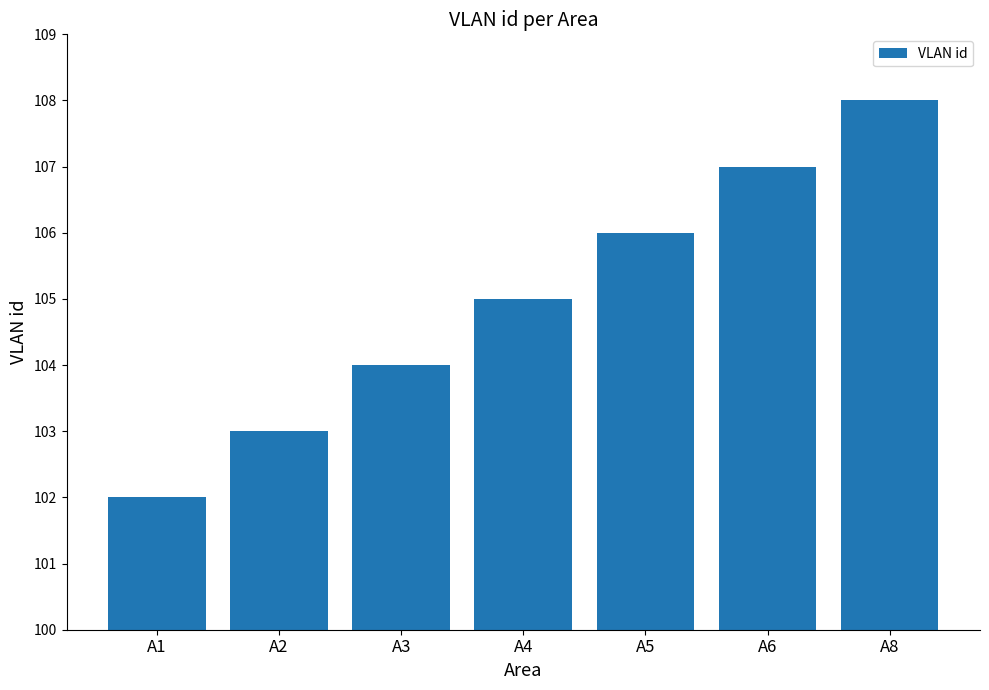

How many values are between 103 and 107?

5